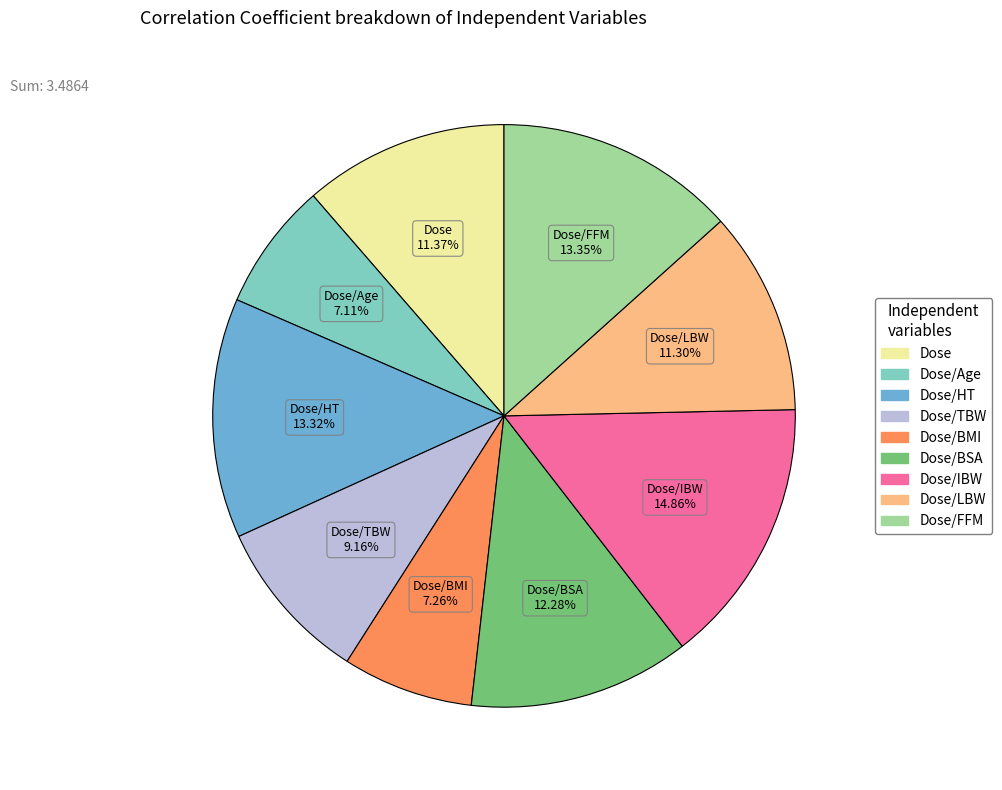

Is there a majority slice in this chart?

No